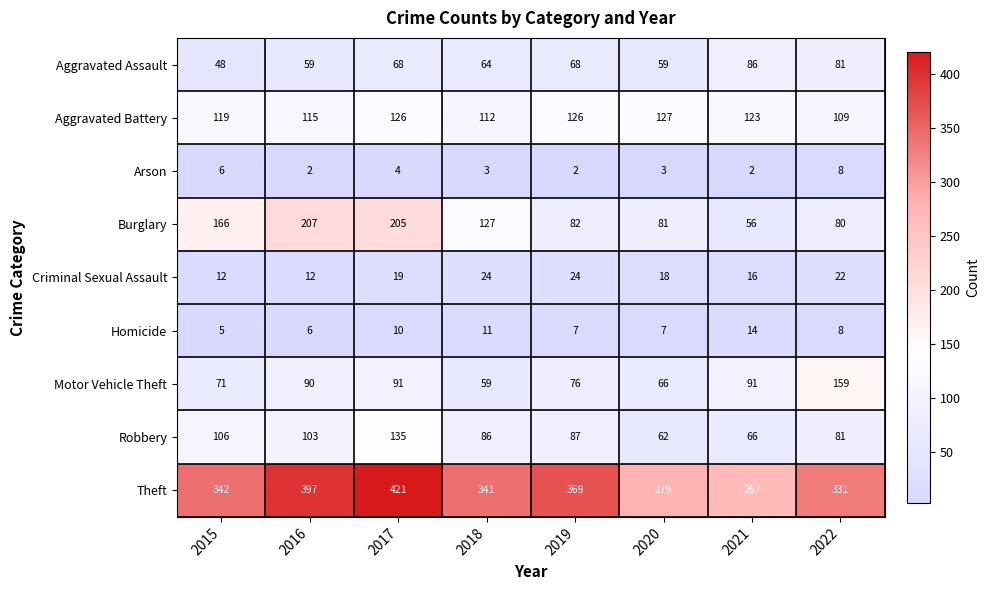

Which category has the highest value across all series?

2017